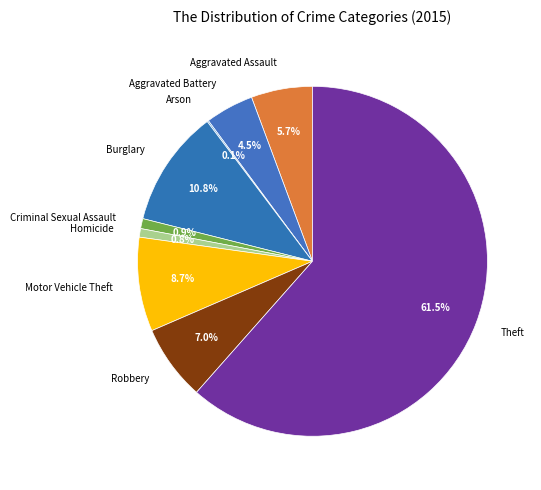

Which category has the biggest portion of the pie?

Theft